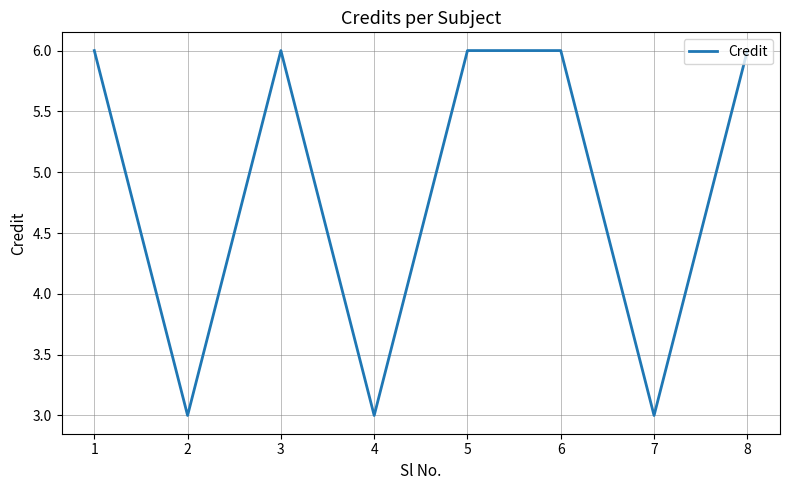

Count the number of categories in the chart.

8